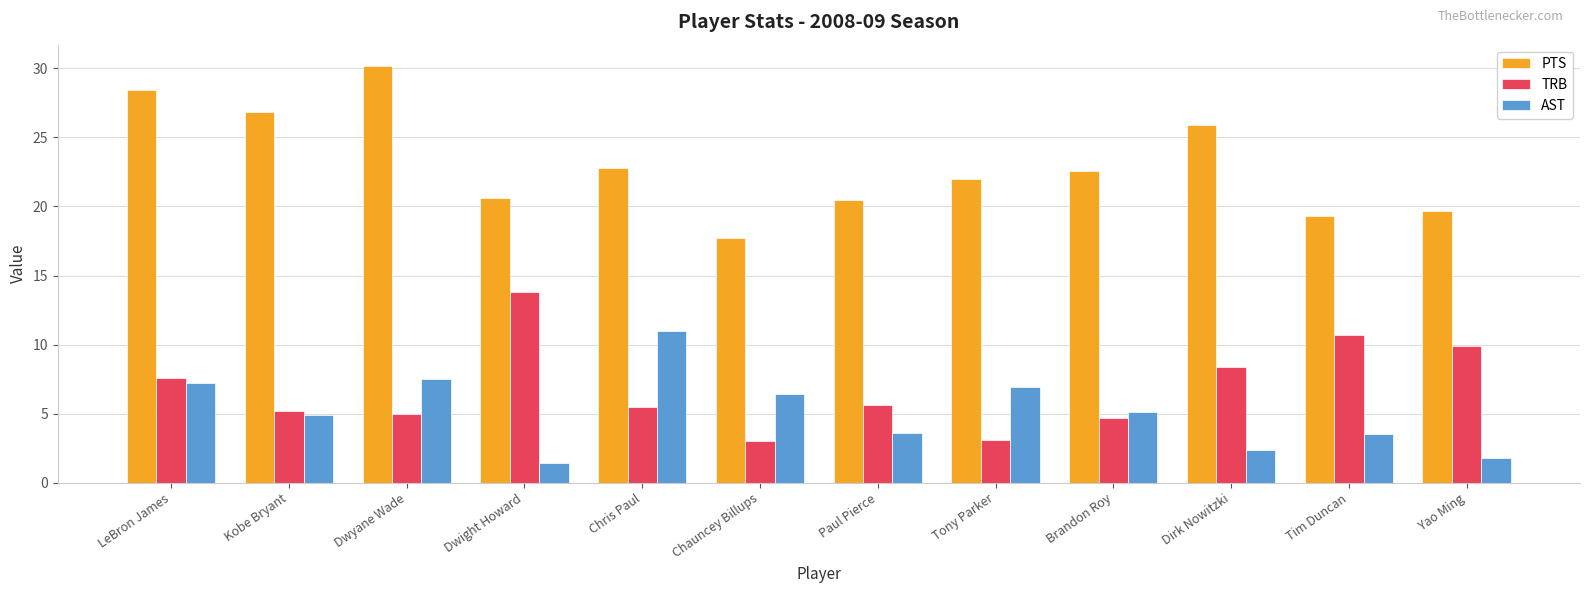

How many data points does each series have?

12